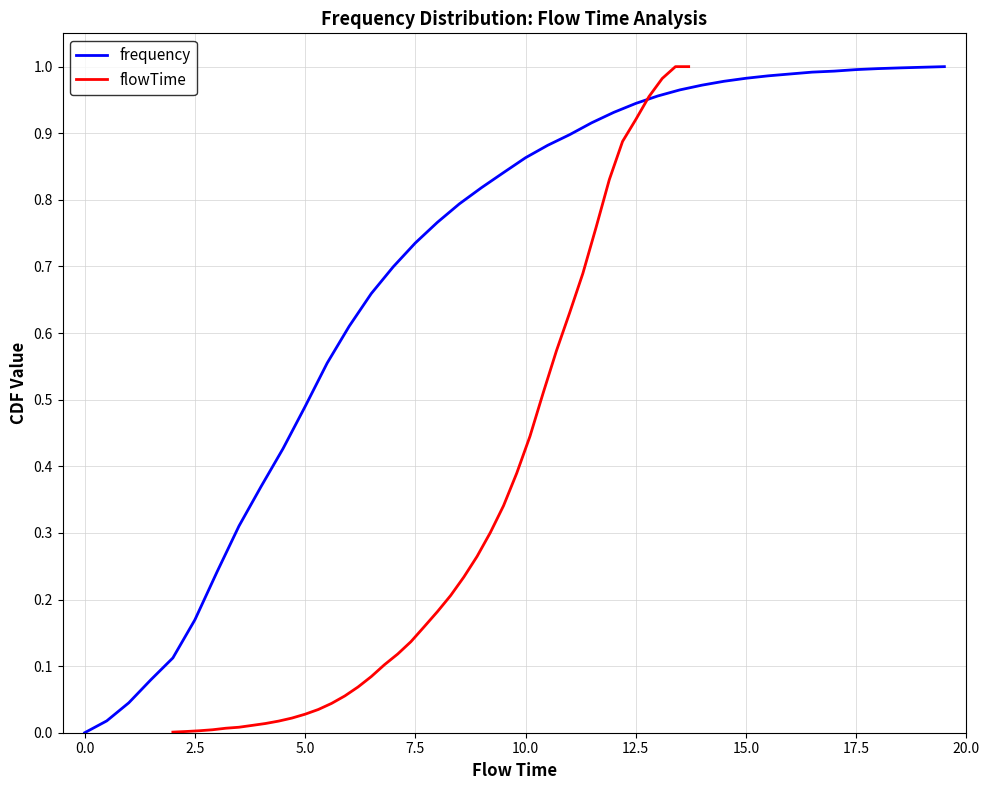

Is the value of flowTime at 19 greater than the value of frequency at 33?

No